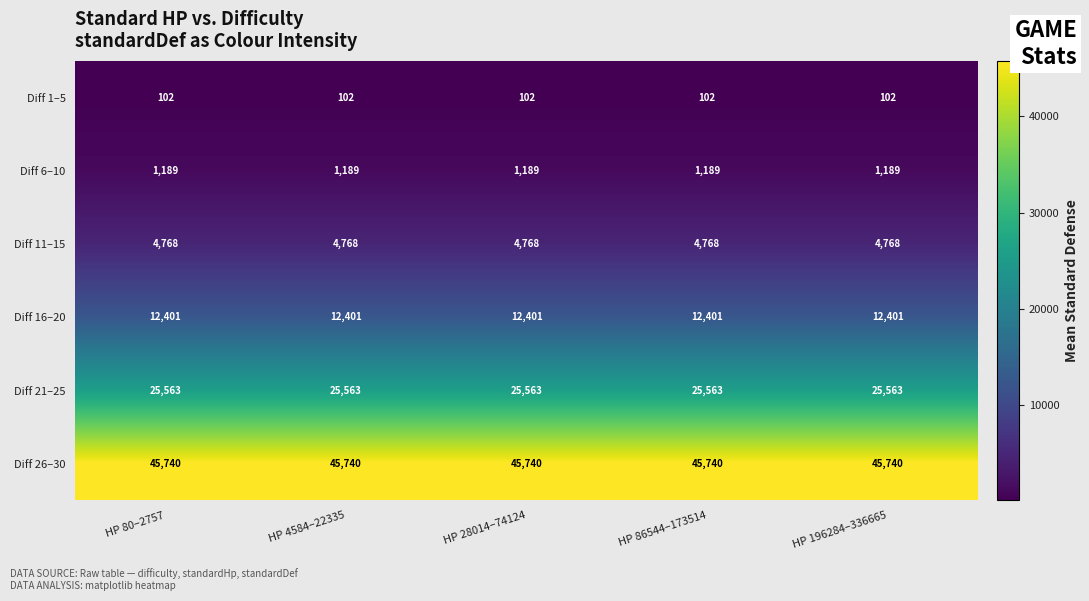

The Diff 6–10 series shows 1189 at HP 86544–173514. True or false?

True